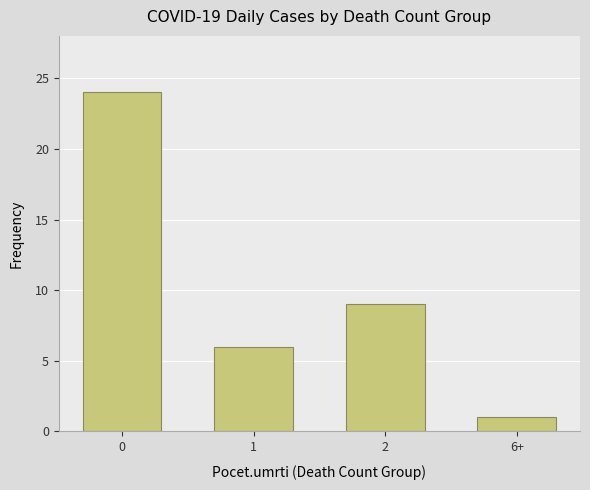

What is the change in value from 1 to 6+?

-5